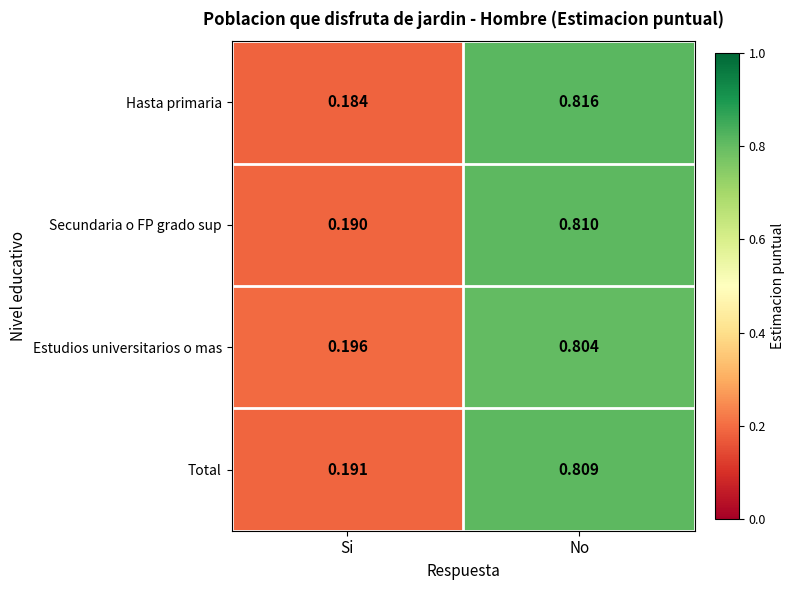

Is the value of Secundaria o FP grado sup at No greater than the value of Hasta primaria at No?

No